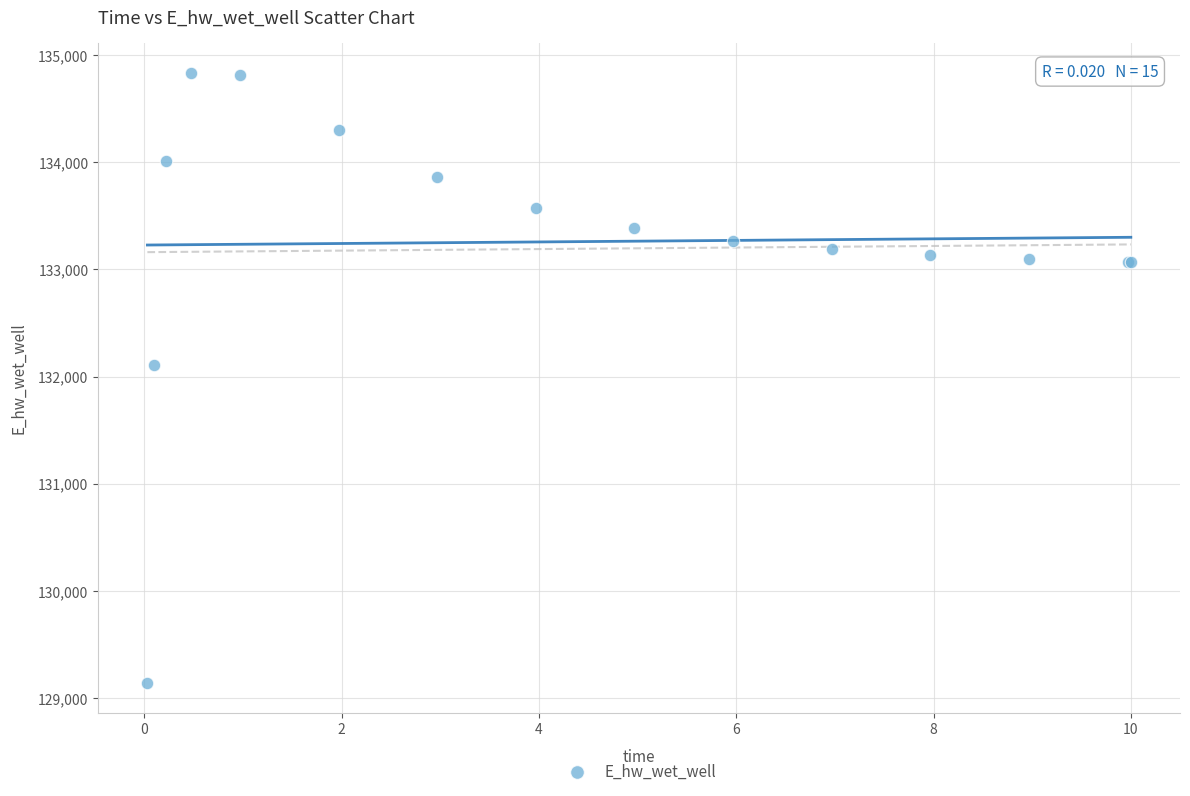

What Y value in the scatter plot is closest to 131985?

132109.5